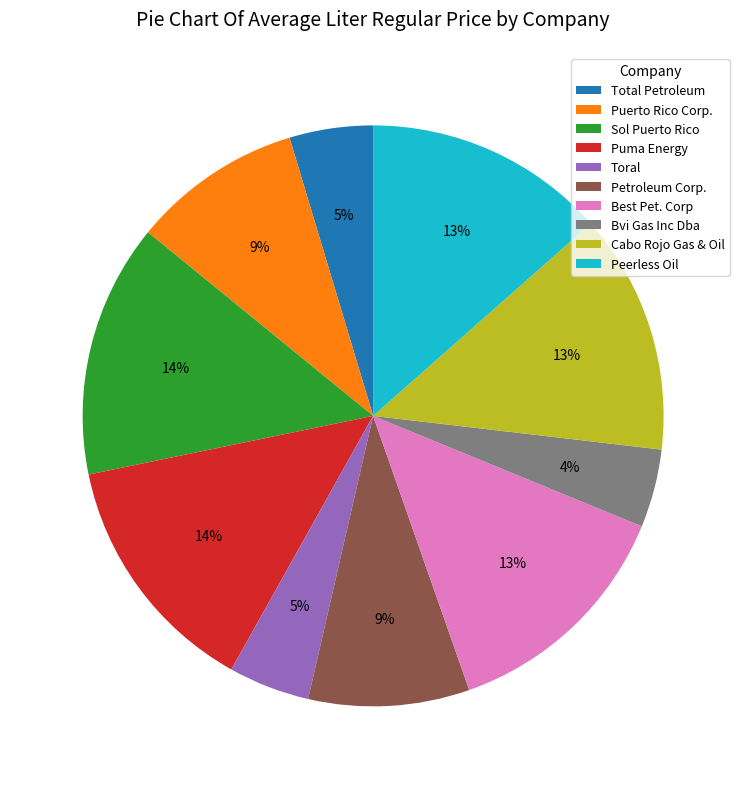

To the nearest percent, what is the difference between the largest and smallest slice percentages?

10%